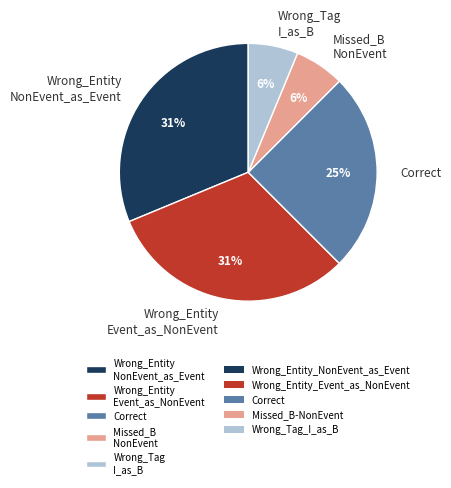

How many segments does this pie chart have?

5